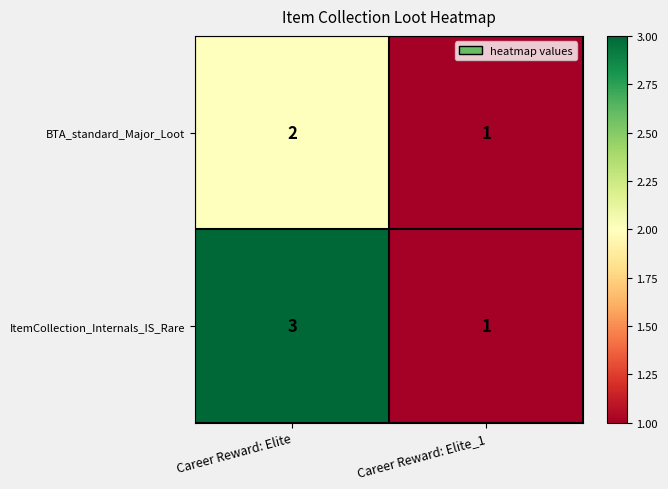

At how many categories does at least one series exceed 2?

1